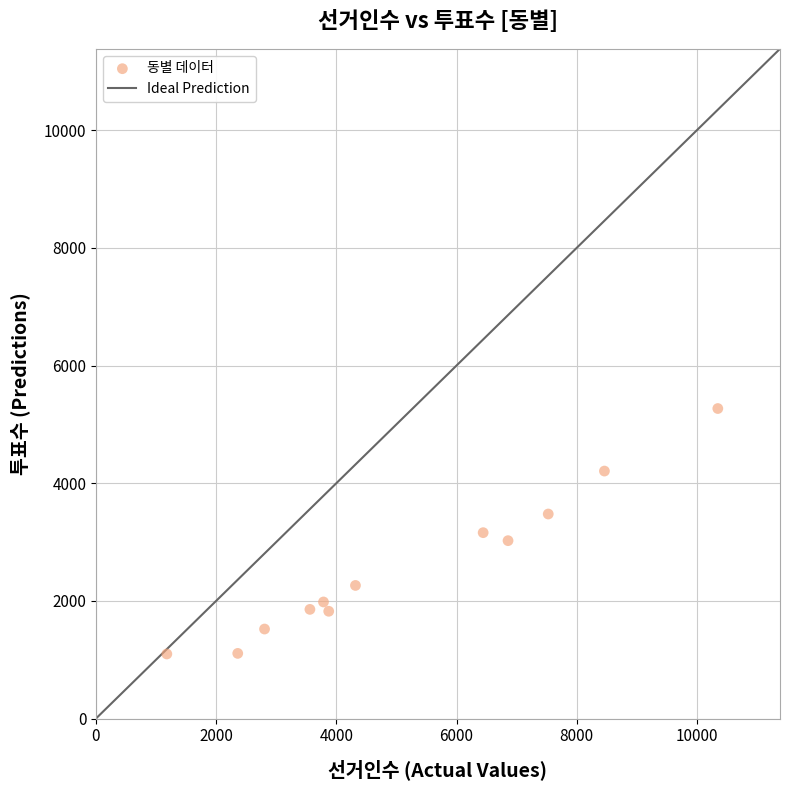

What is the average Y value?

2565